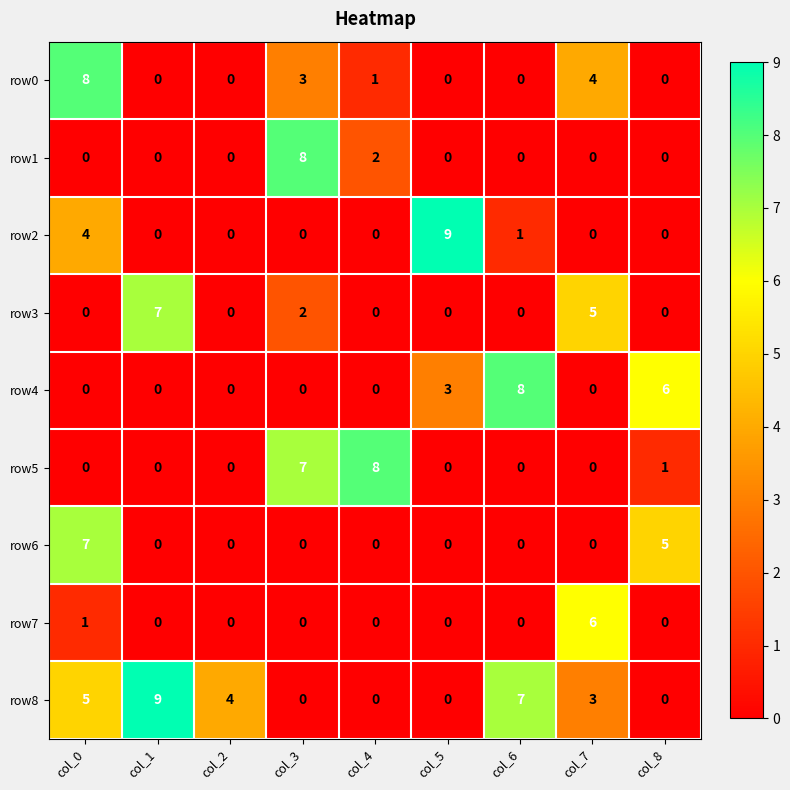

The value of row5 at col_0 is -5. True or false?

False